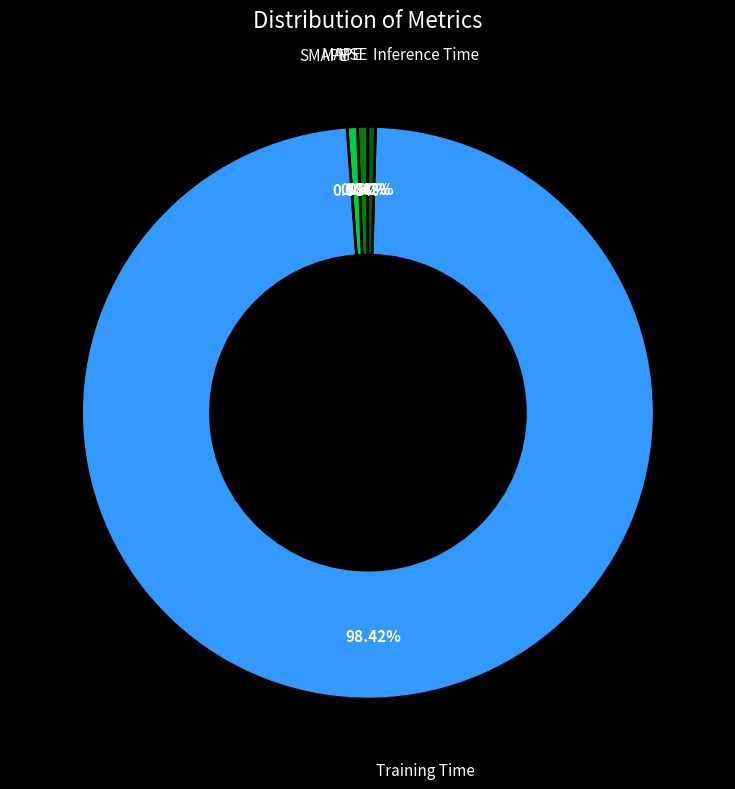

Rank the categories by value from highest to lowest.

Training Time, MAPE, SMAPE, Inference Time, MSE